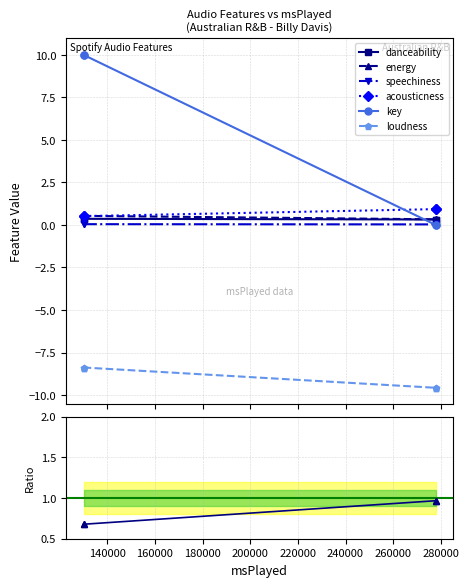

True or false: danceability and acousticness intersect in this chart.

False